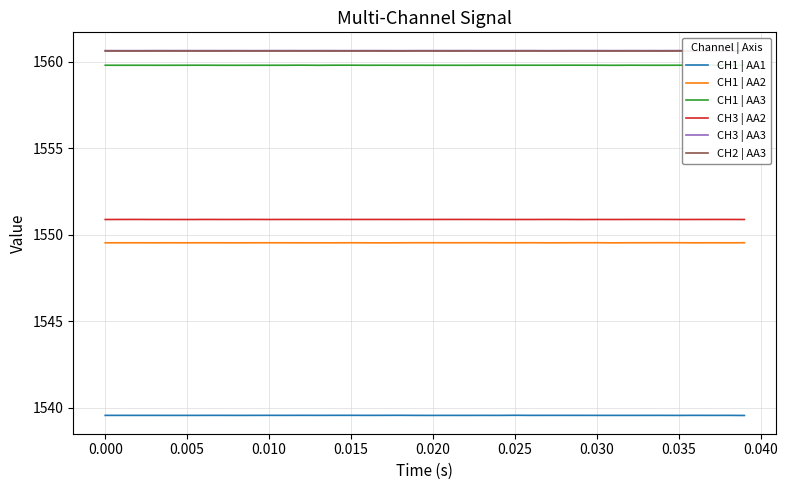

True or false: CH1 | AA2 and CH2 | AA3 cross at least once.

False